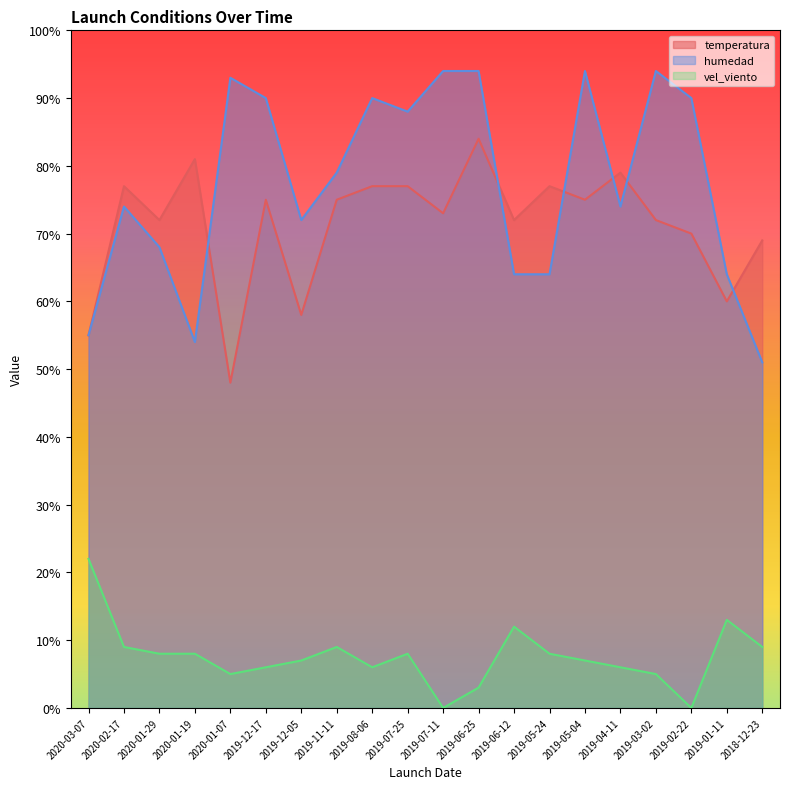

Where is the first local maximum for temperatura?

2020-02-17